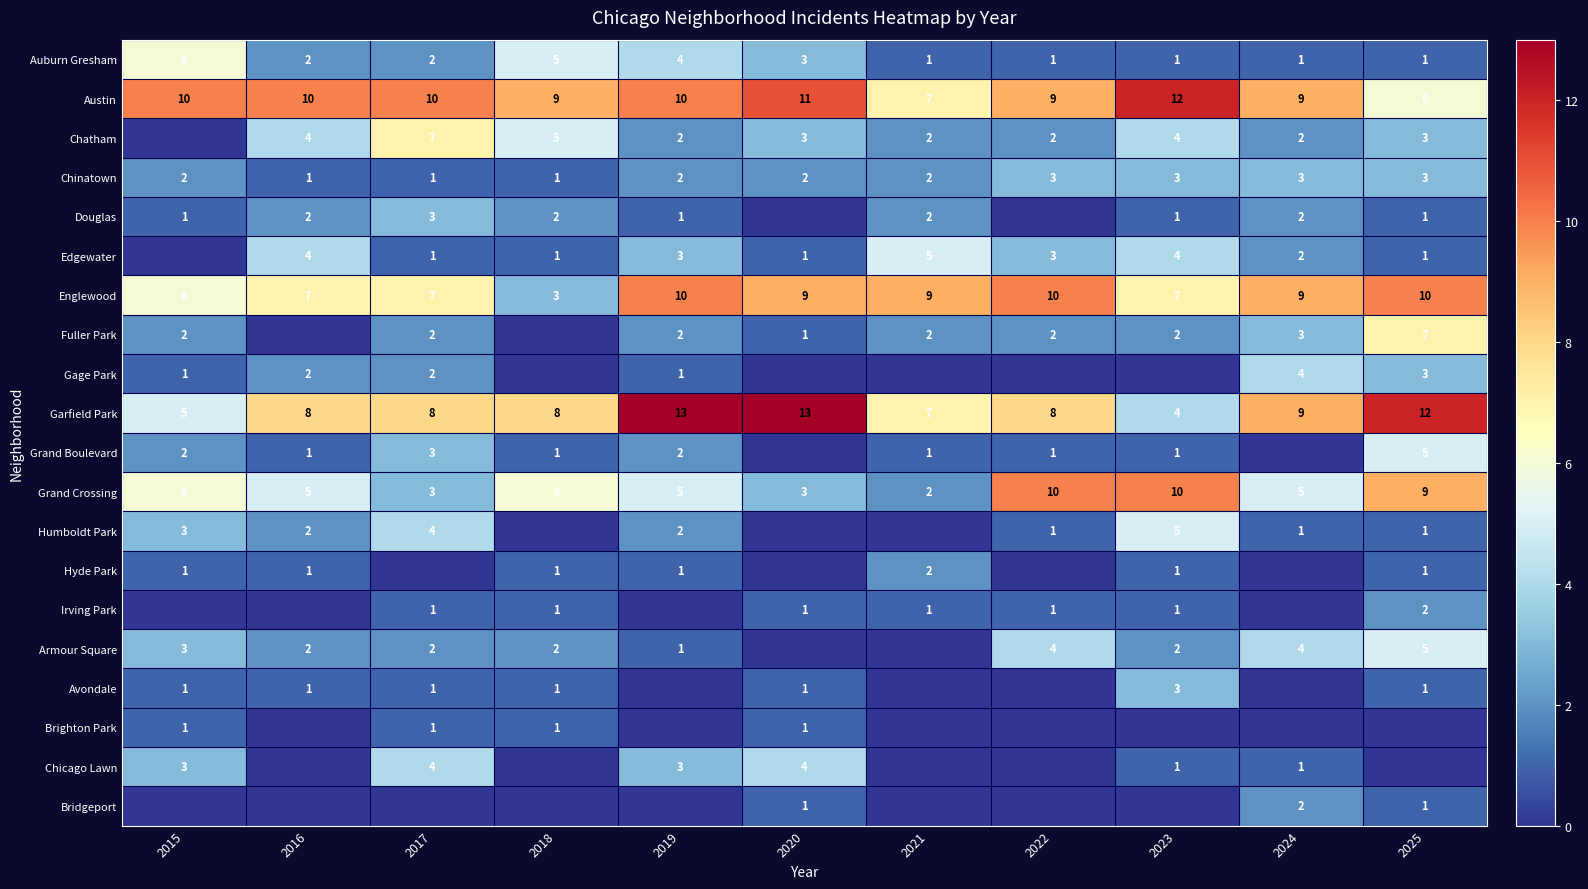

What is the difference between the highest and lowest values at 2020?

13